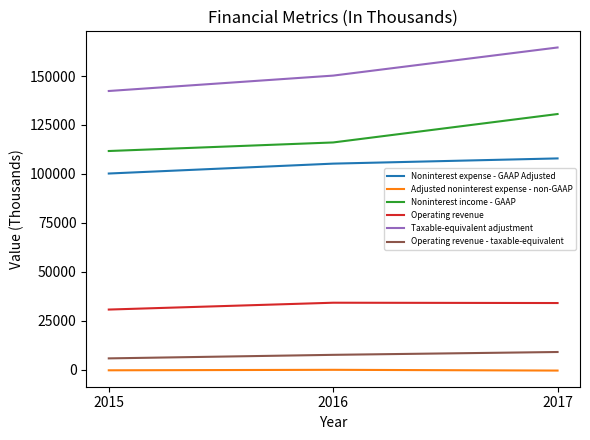

Which series has the largest range (max minus min)?

Taxable-equivalent adjustment